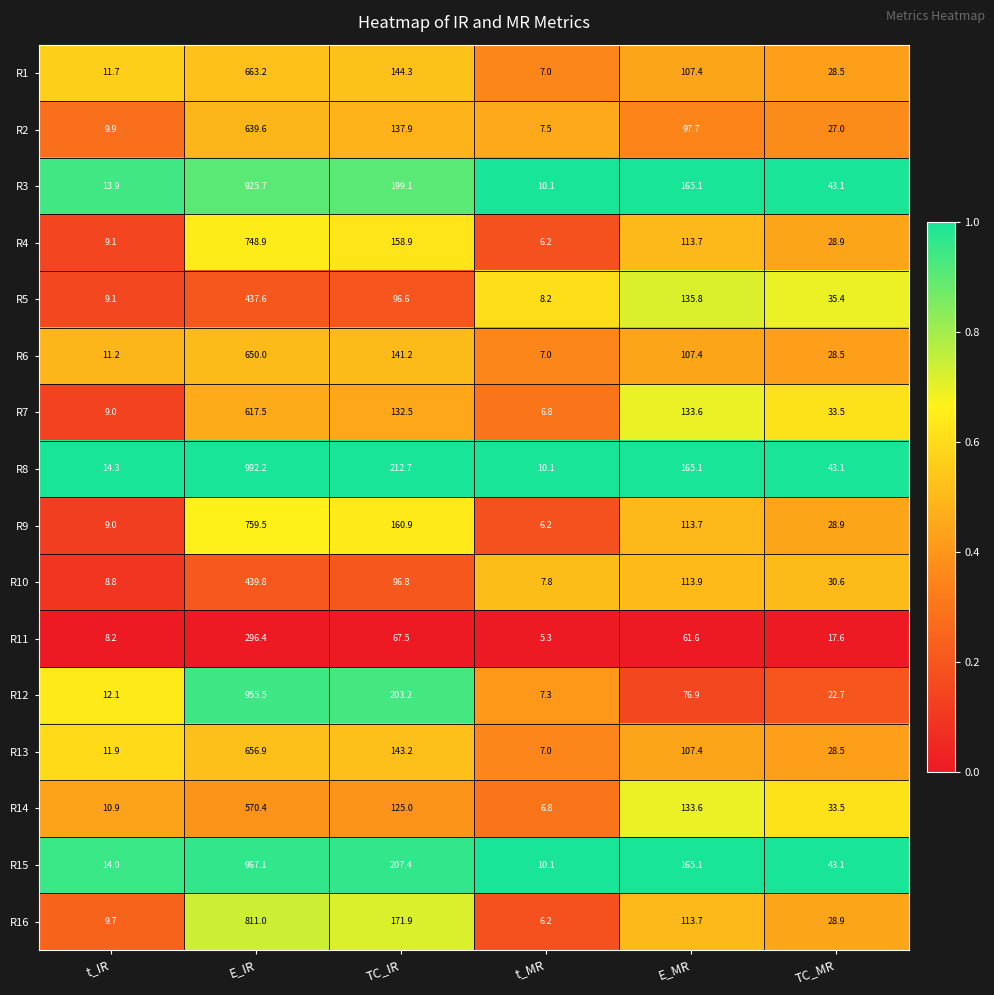

Rank the series by their maximum value, from lowest to highest.

R11, R5, R10, R14, R7, R2, R6, R13, R1, R4, R9, R16, R3, R12, R15, R8